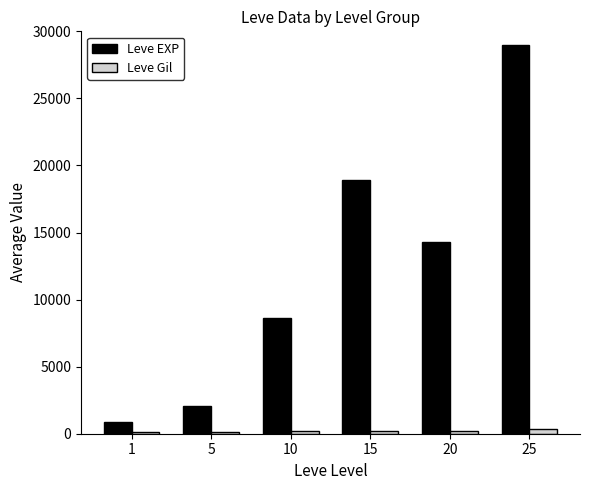

What is the greatest value displayed?

29000